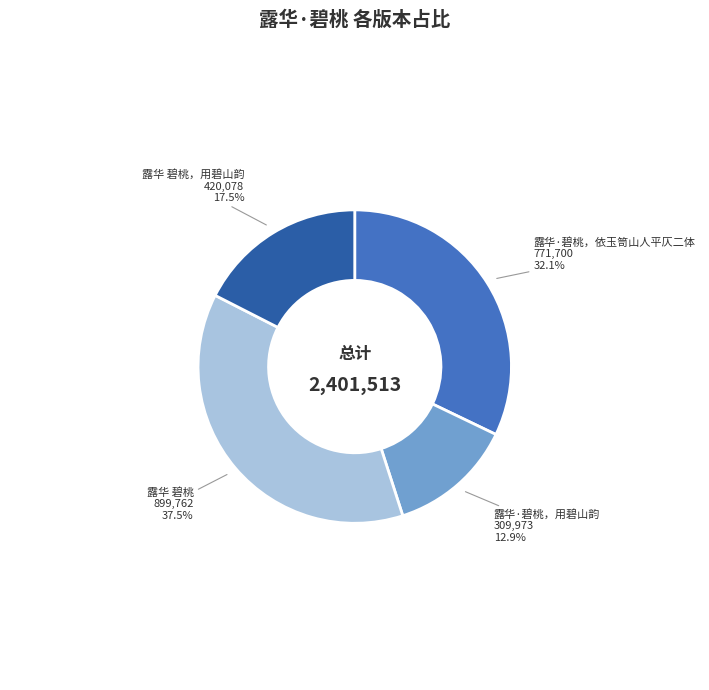

Is there a majority slice in this chart?

No